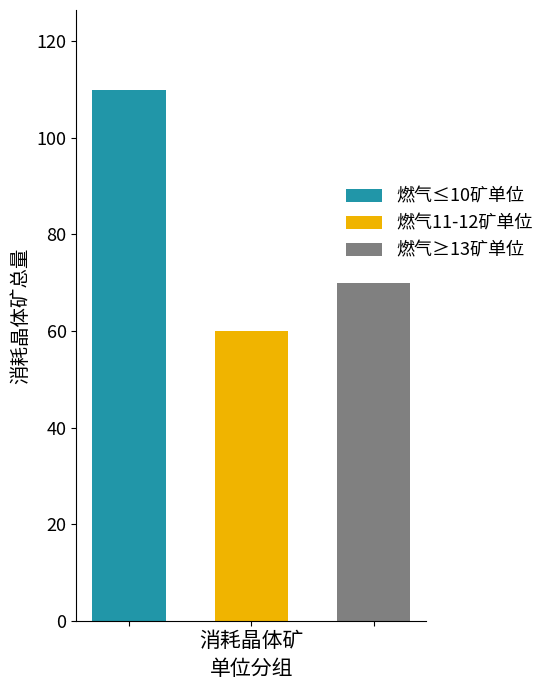

Is it true that 燃气≥13矿单位 equals 21 at 消耗晶体矿?

False